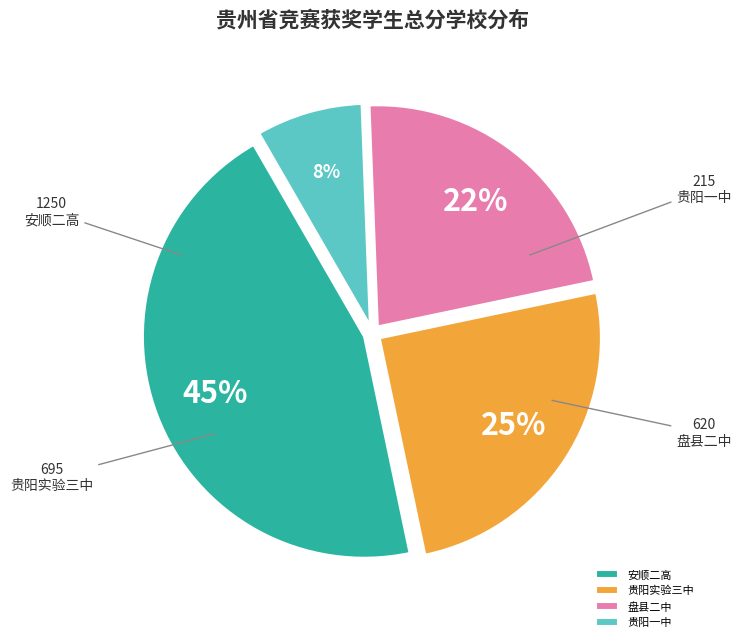

To the nearest percent, what percentage of the pie is 盘县二中?

22%